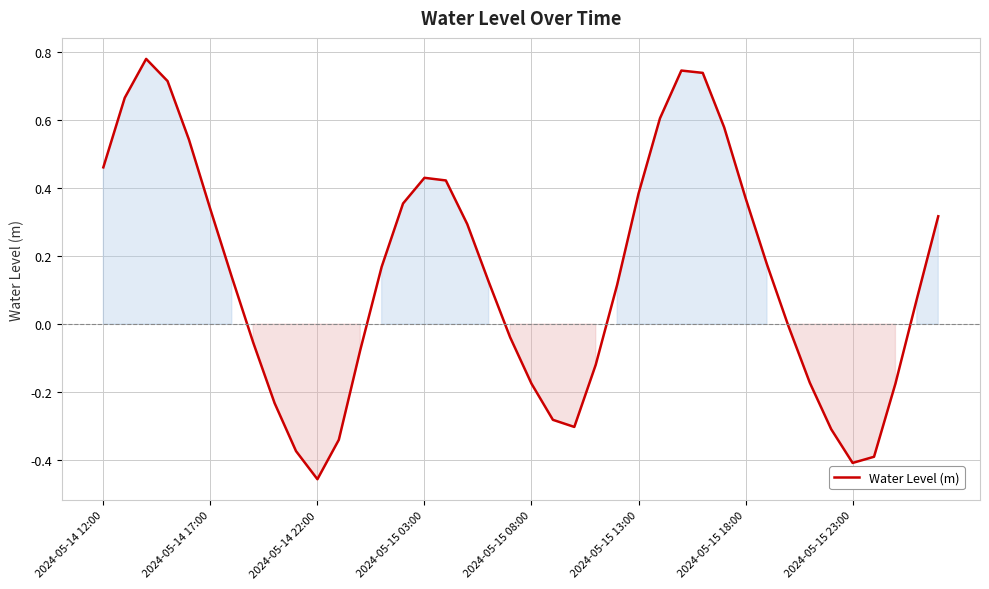

What is the difference between the maximum and minimum values?

1.2